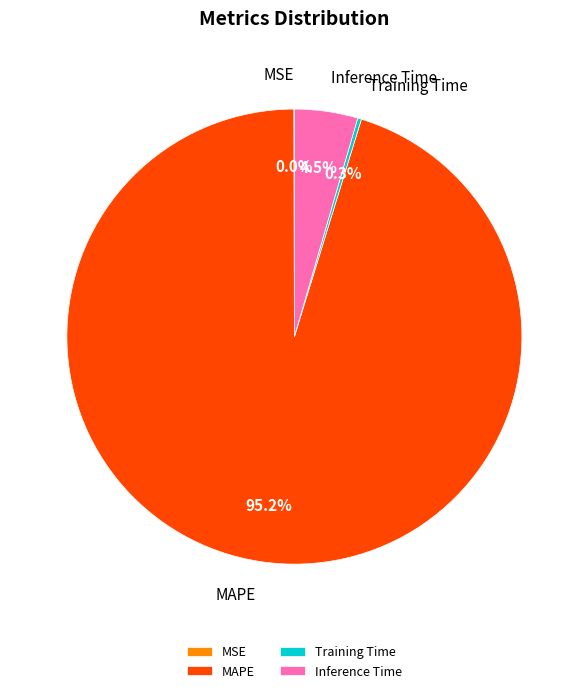

Which category has the biggest portion of the pie?

MAPE